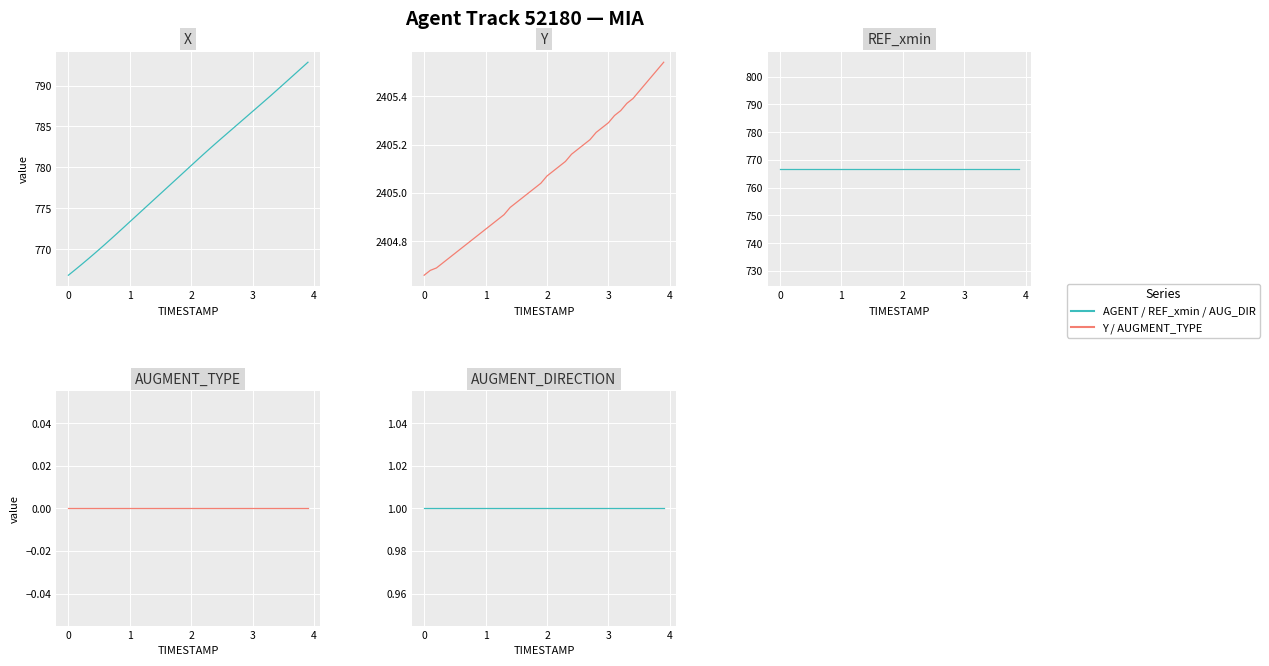

List the series in order of their peak value, lowest first.

AUGMENT_TYPE, AUGMENT_DIRECTION, REF_xmin, X, Y